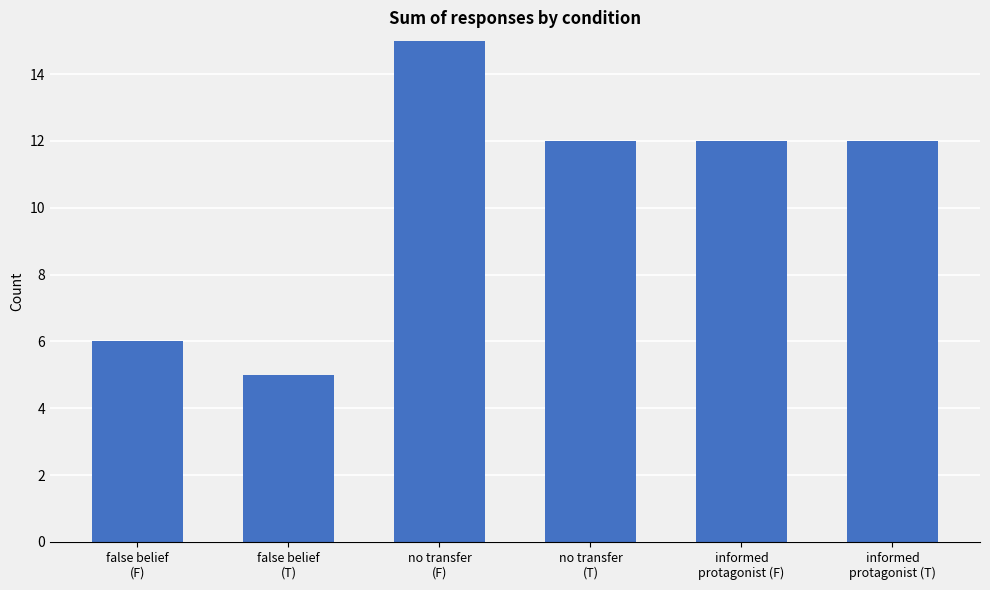

What is the value of the 6th bar from the left?

12